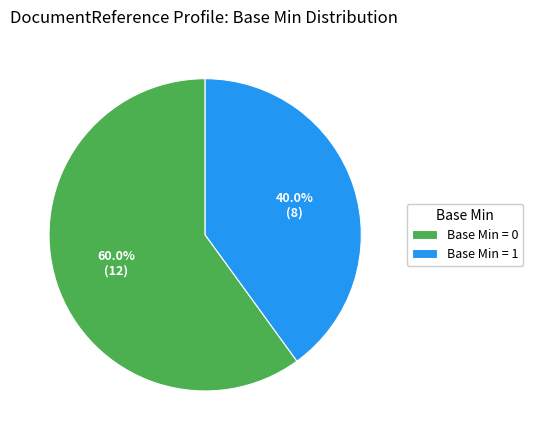

Is there any slice that represents more than half of the pie?

Yes